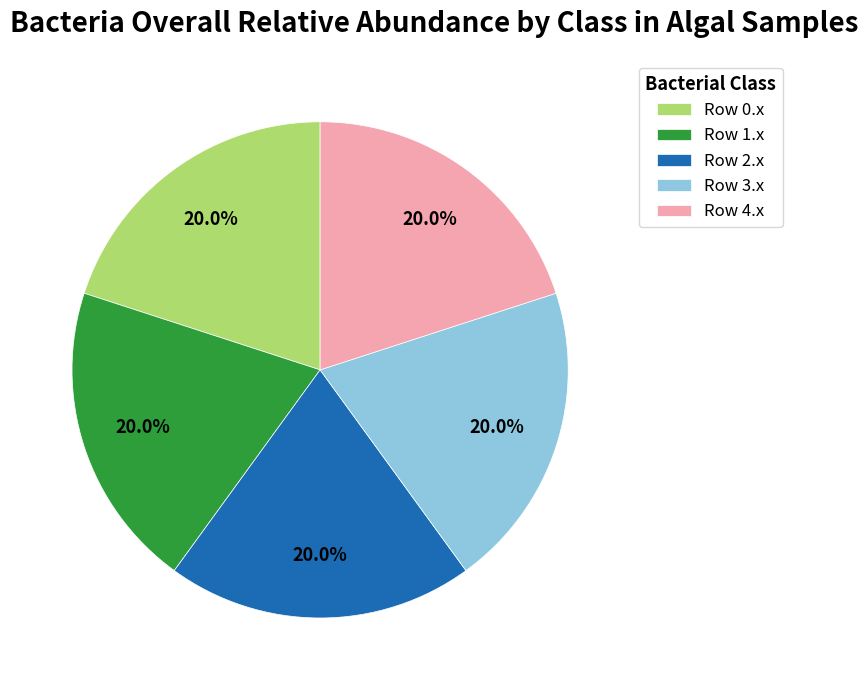

What is the ratio of the value at Row 4.x to the value at Row 1.x?

1.0